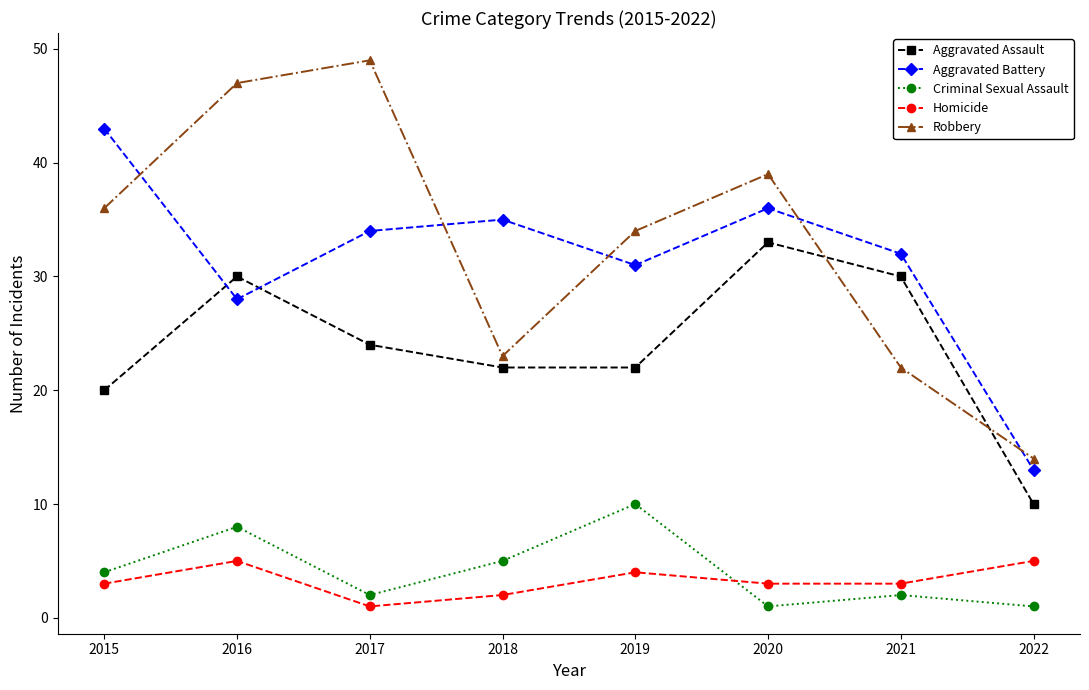

What is the sum of all Aggravated Battery values?

252